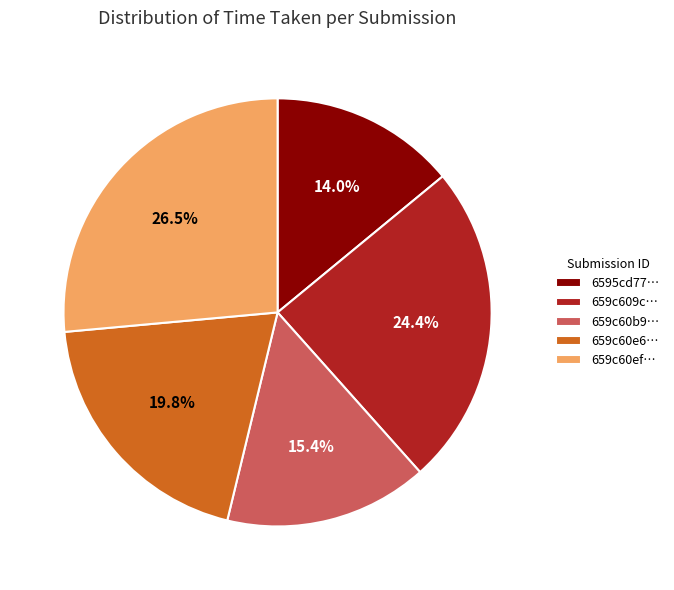

To the nearest percent, what is the difference between the largest and smallest slice percentages?

12%